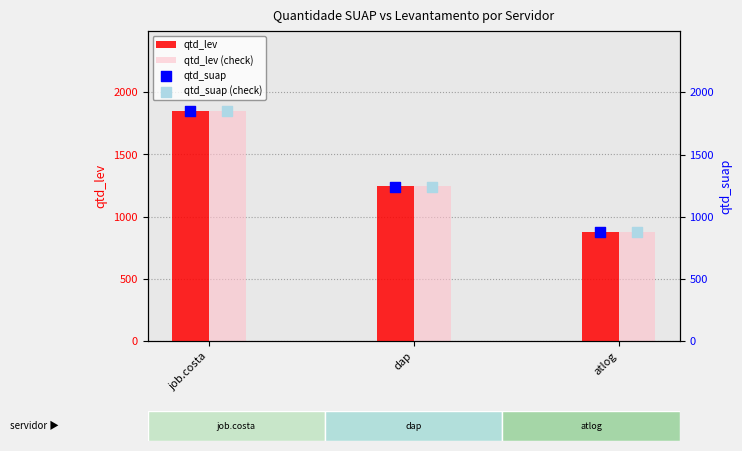

At how many categories does at least one series exceed 1316?

1